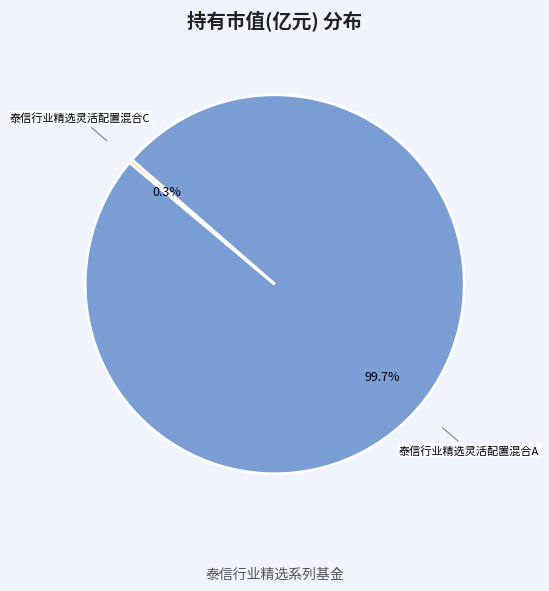

Do 泰信行业精选灵活配置混合A and 泰信行业精选灵活配置混合C together represent more than half of the pie?

Yes